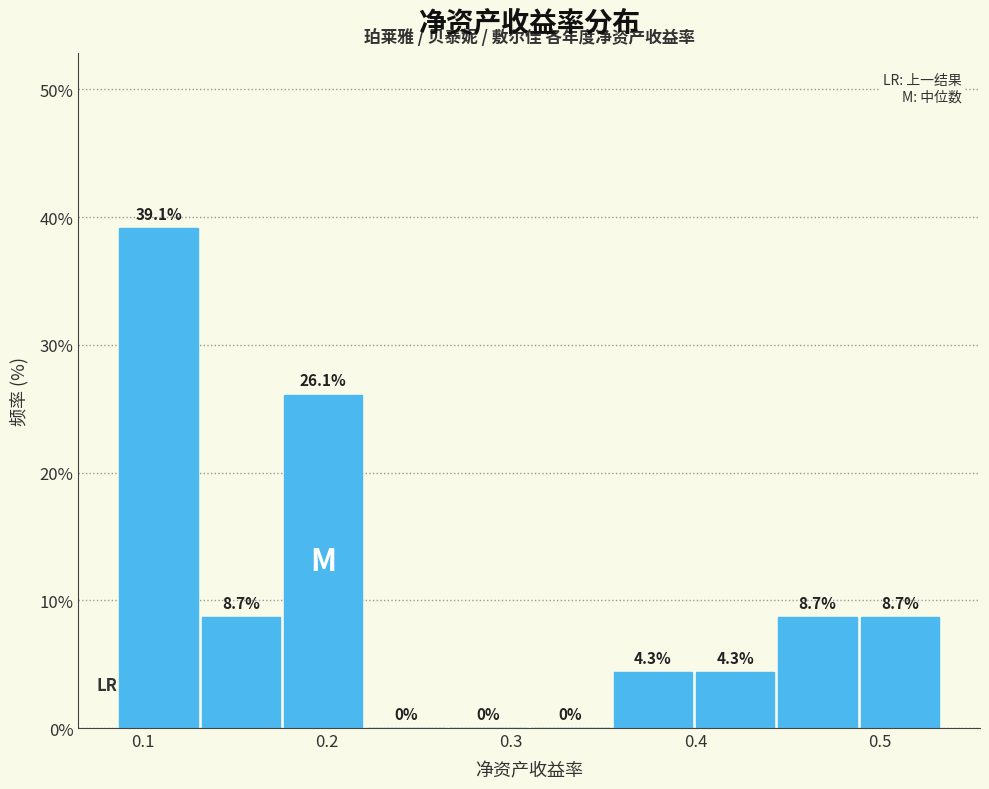

Reading left to right, transcribe this chart: for each bar, give the range it covers on the x-axis and its height. The bar edges are not printed on the chart, so give them approximately, as read against the axis.

0.09 to 0.13: 39.1
0.13 to 0.18: 8.7
0.18 to 0.22: 26.1
0.22 to 0.27: 0.0
0.27 to 0.31: 0.0
0.31 to 0.36: 0.0
0.36 to 0.40: 4.3
0.40 to 0.44: 4.3
0.44 to 0.49: 8.7
0.49 to 0.53: 8.7